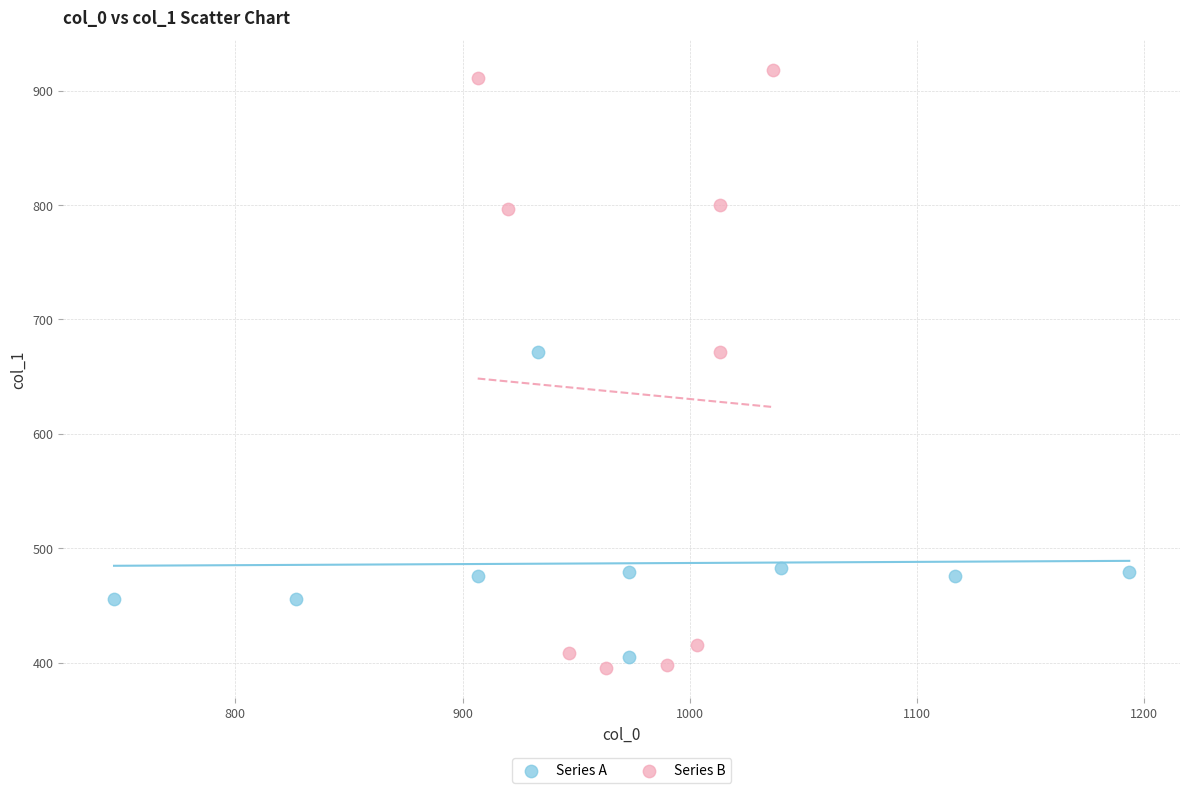

What are all the series names shown in the legend?

Series A, Series B